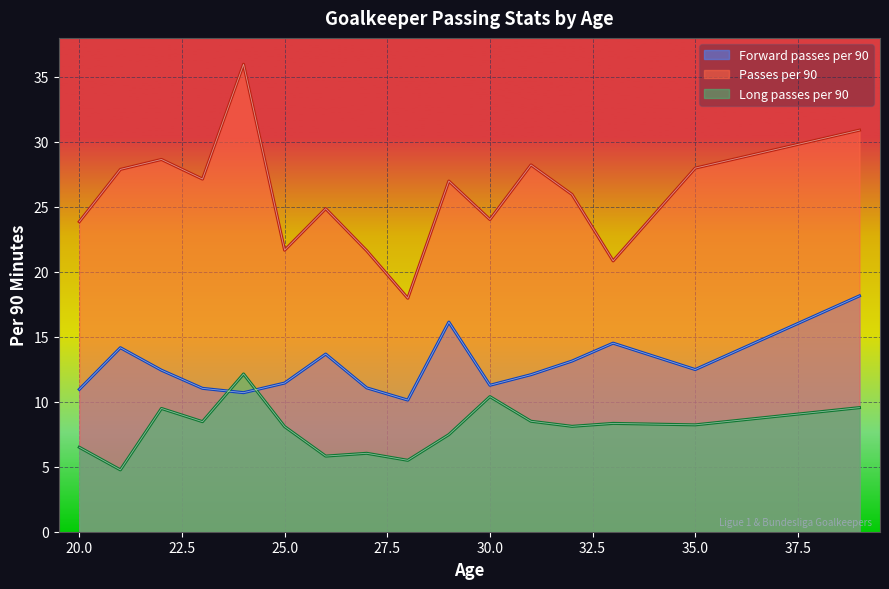

What is the spread (max minus min) of values at 30.0?

13.6